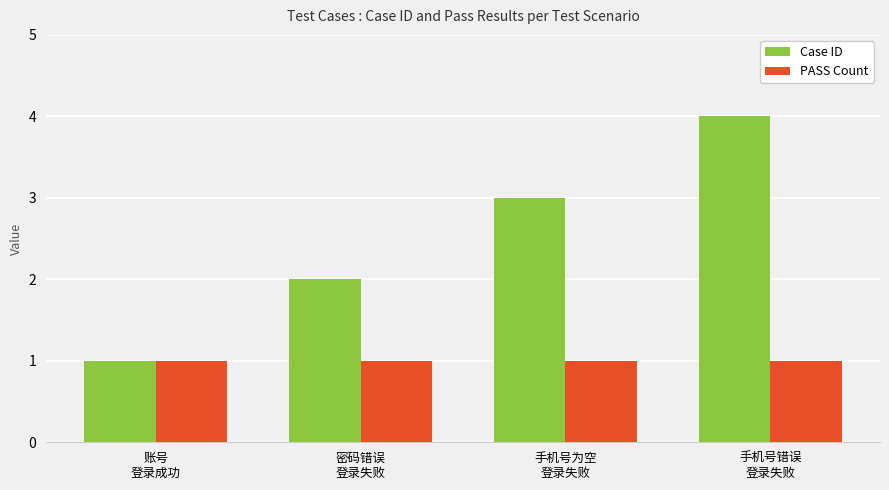

How many categories are shown in the chart?

4